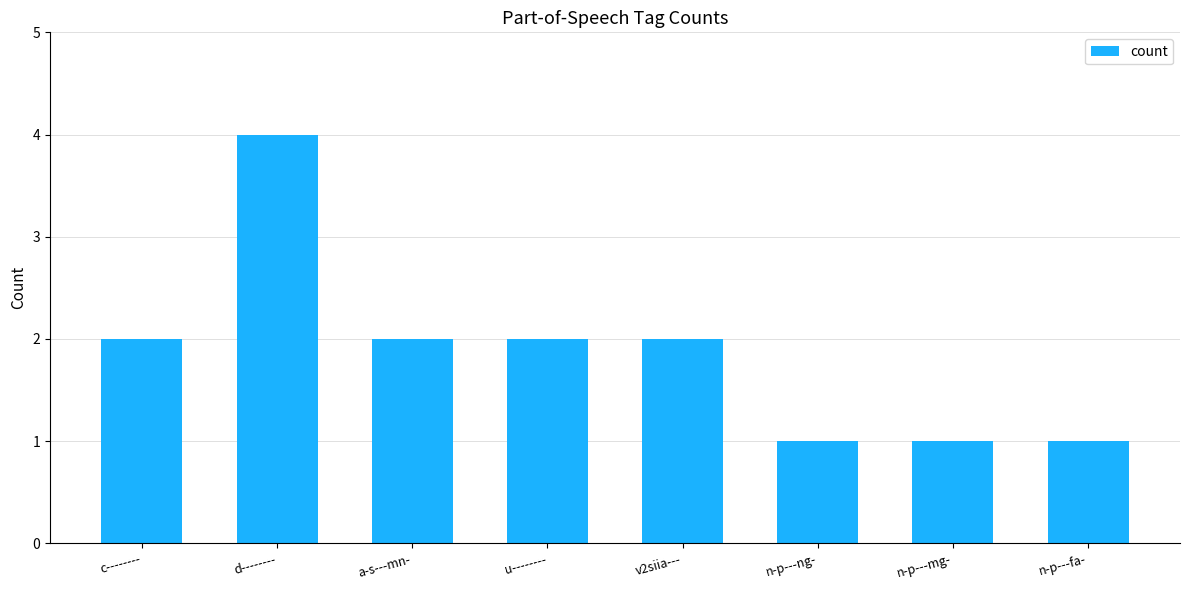

Reading left to right, list all the values displayed in this chart.

c--------=2	d--------=4	a-s---mn-=2	u--------=2	v2siia---=2	n-p---ng-=1	n-p---mg-=1	n-p---fa-=1